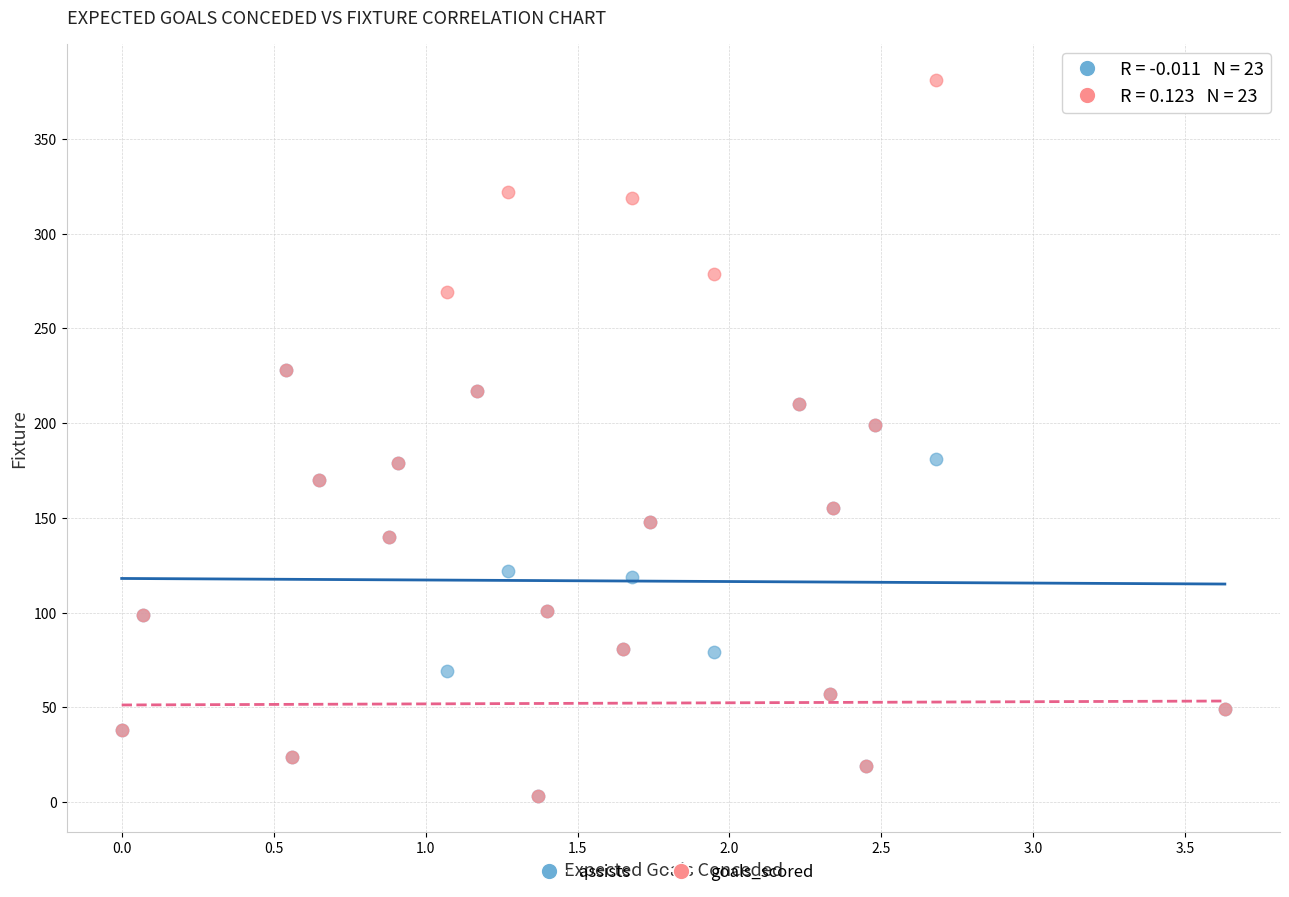

What are all the series names shown in the legend?

assists, goals_scored